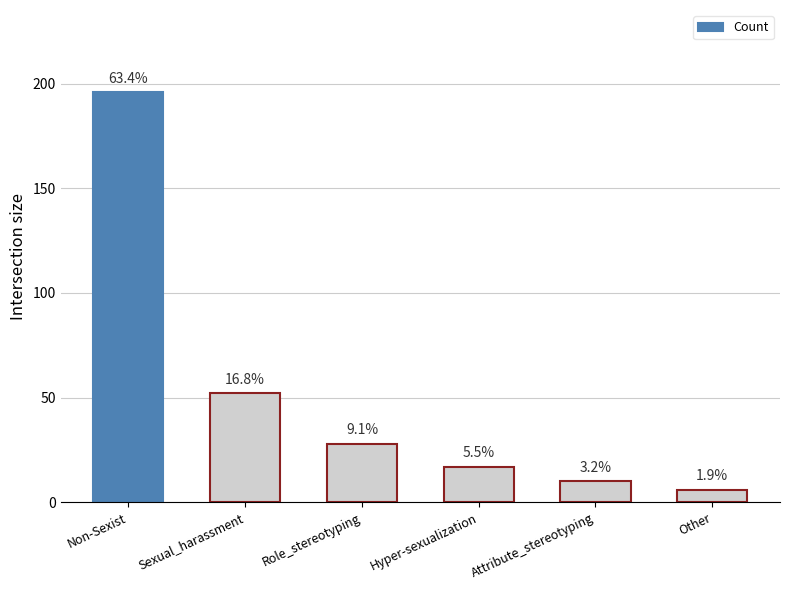

What is the average value?

52